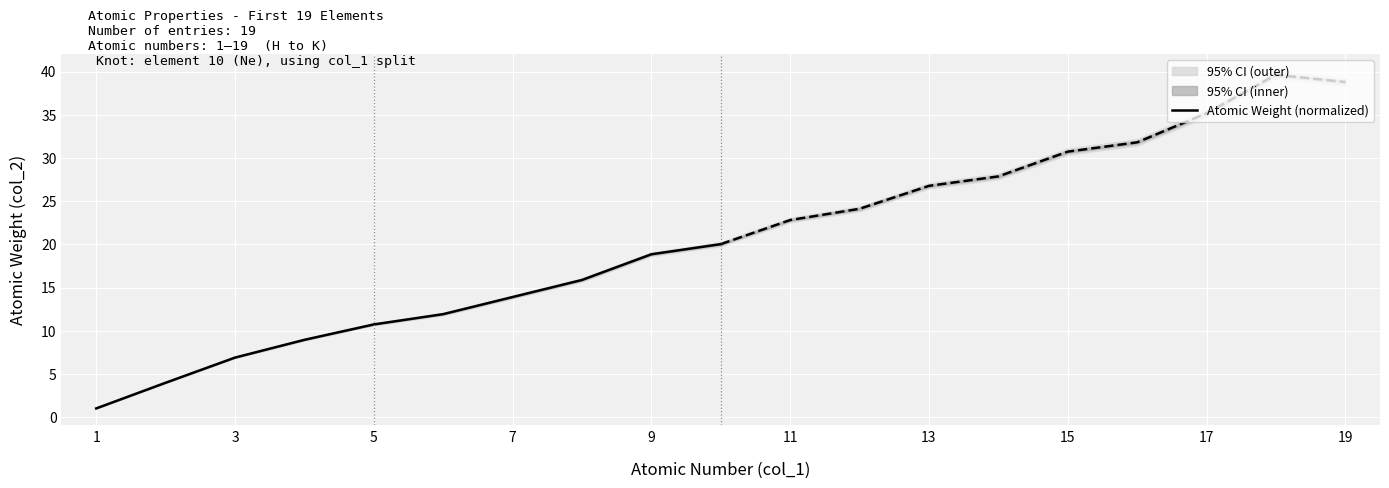

What is the value of the 9th point from the left?

18.8